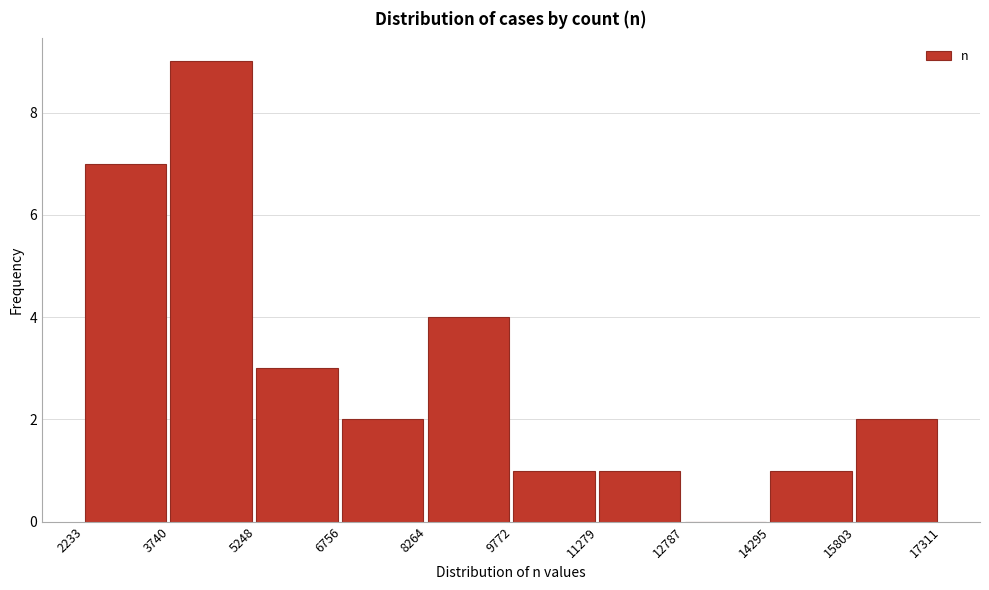

Over which range of the x-axis is the bar tallest?

3740 to 5248